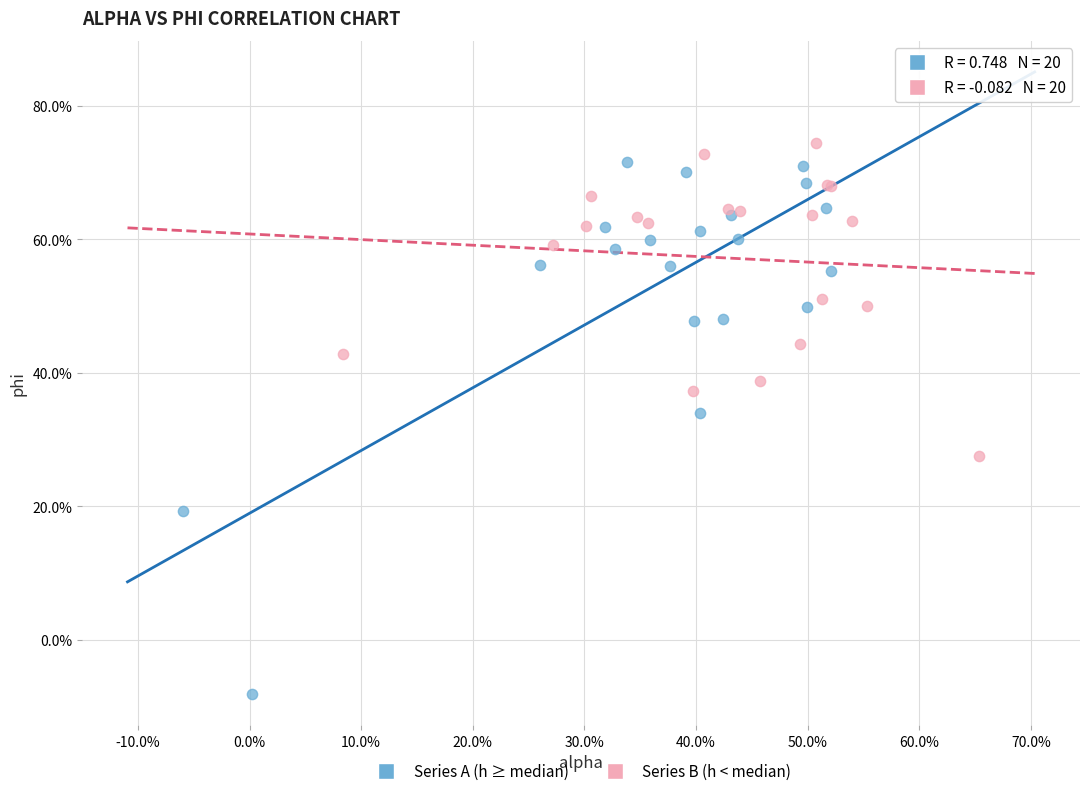

What are all the series names shown in the legend?

Series A (h ≥ median), Series B (h < median)